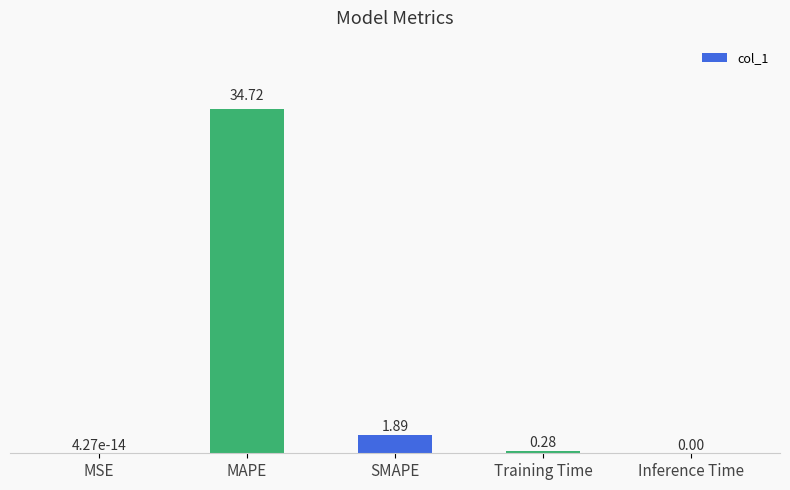

The value at MSE is 0.0. True or false?

True